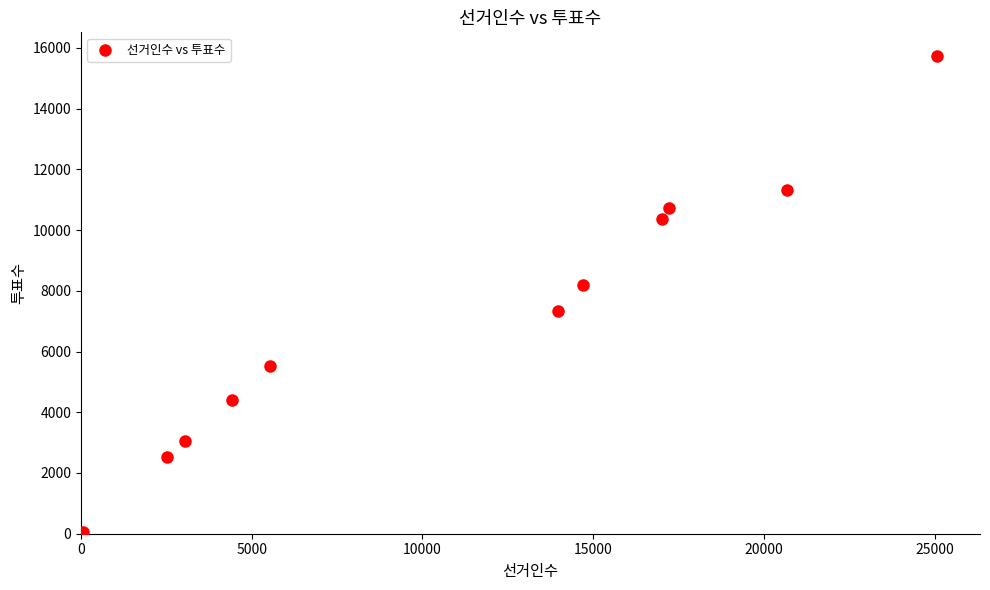

What Y value in the scatter plot is closest to 7893?

8204